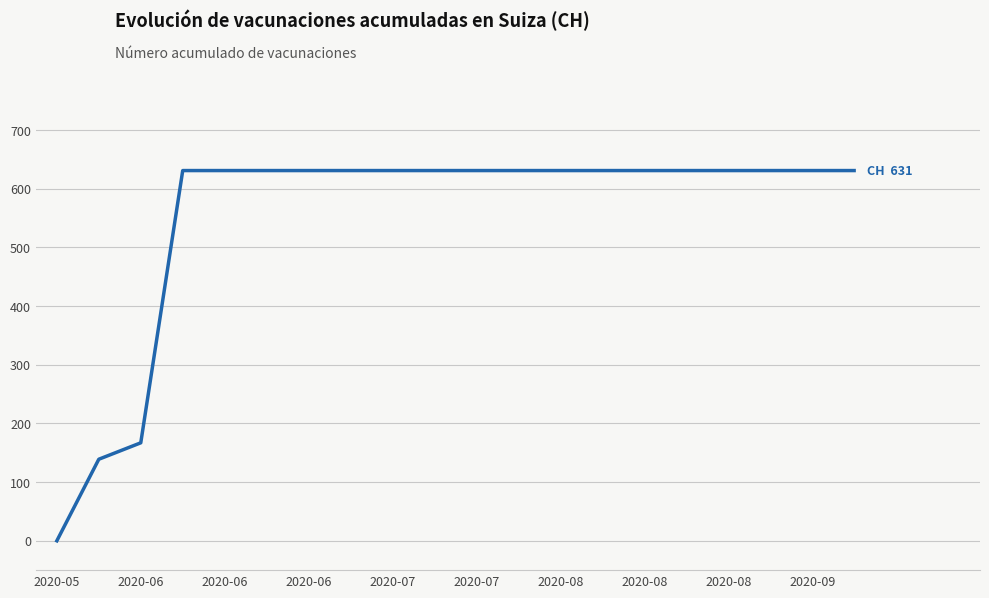

How many lines are shown in the chart?

1